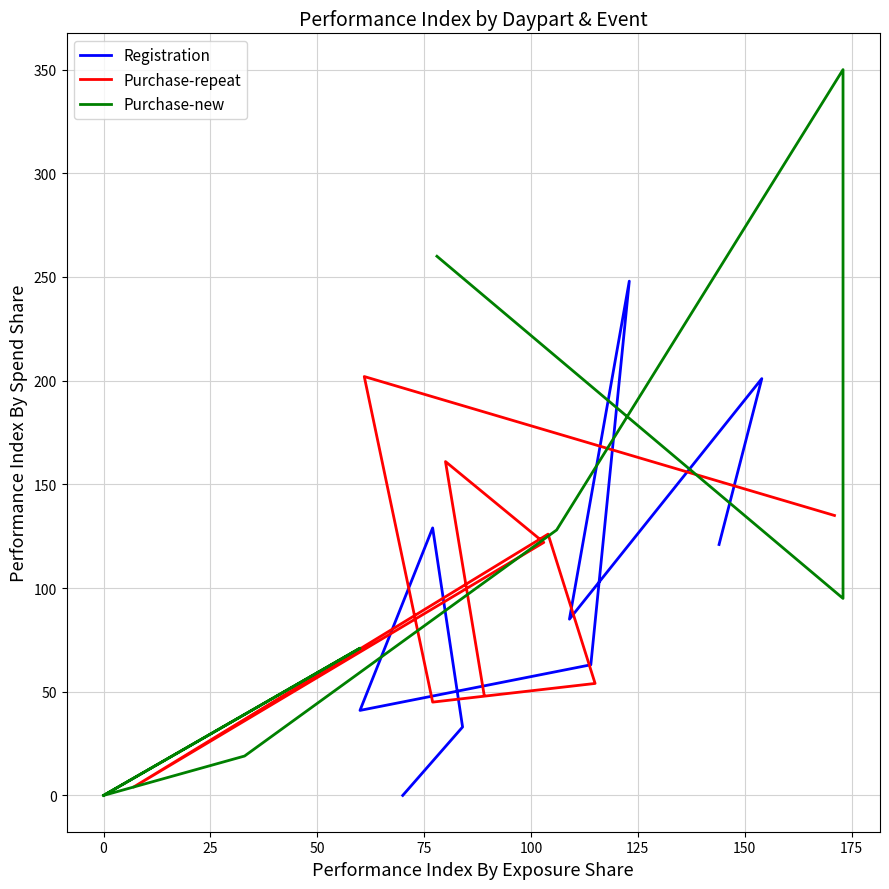

Reading right to left, extract all data points from this chart.

Registration: 0	33	129	41	63	248	85	201	121
Purchase-repeat: 49	161	122	4	126	54	45	202	135
Purchase-new: 0	71	0	0	19	128	350	95	260